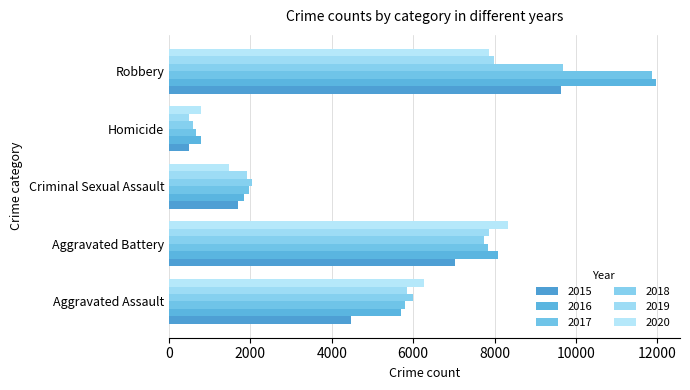

How many values in the 2018 series are below 6001?

2